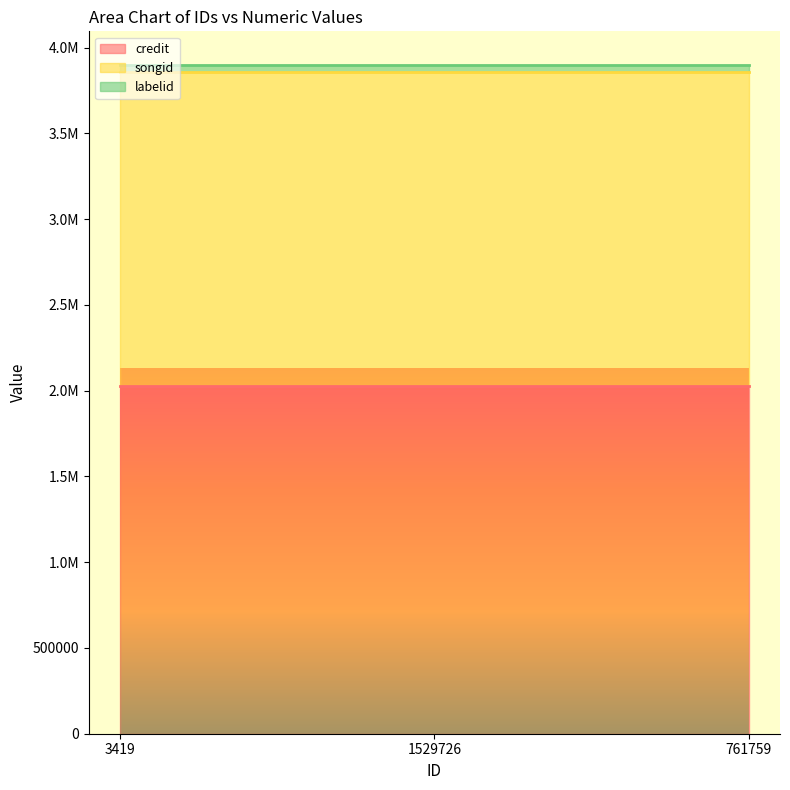

Rank the categories by songid value from highest to lowest.

3419, 1529726, 761759